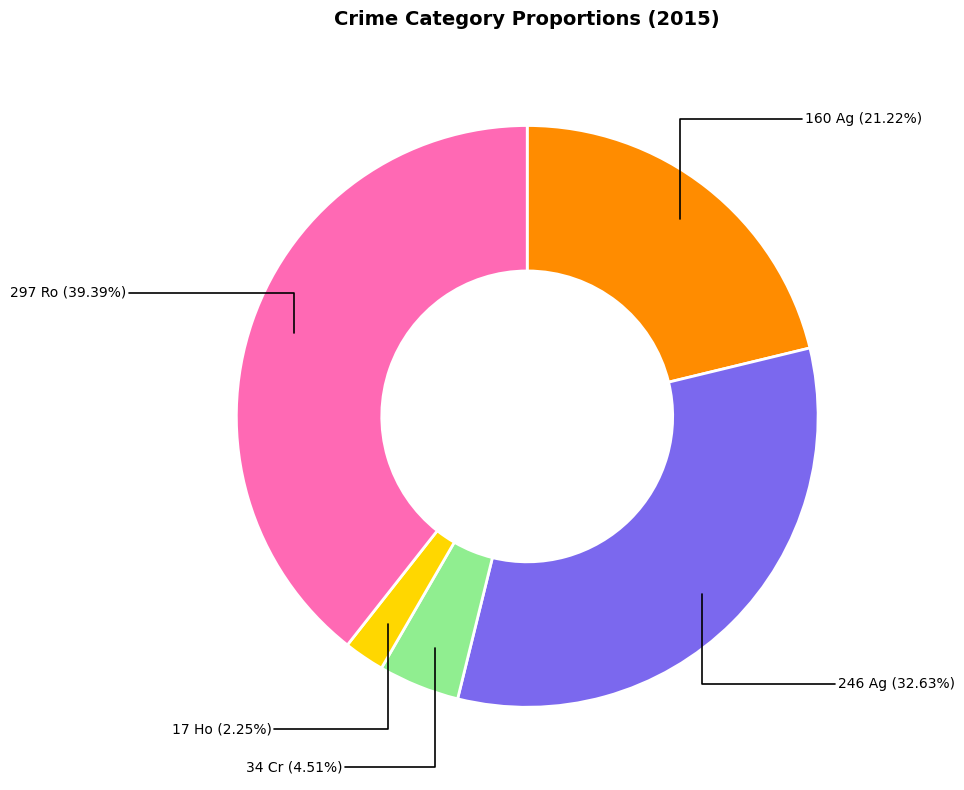

To the nearest percent, what is the difference between the largest and smallest slice percentages?

37%